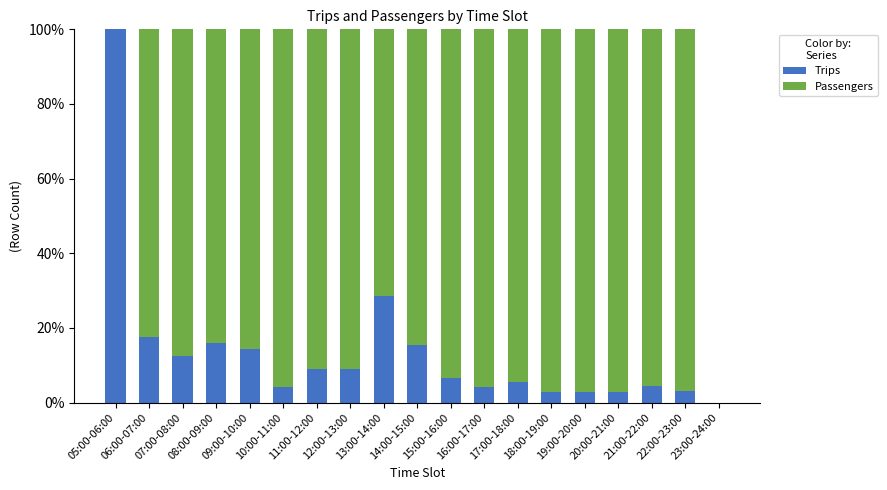

Which series has the largest range (max minus min)?

Trips